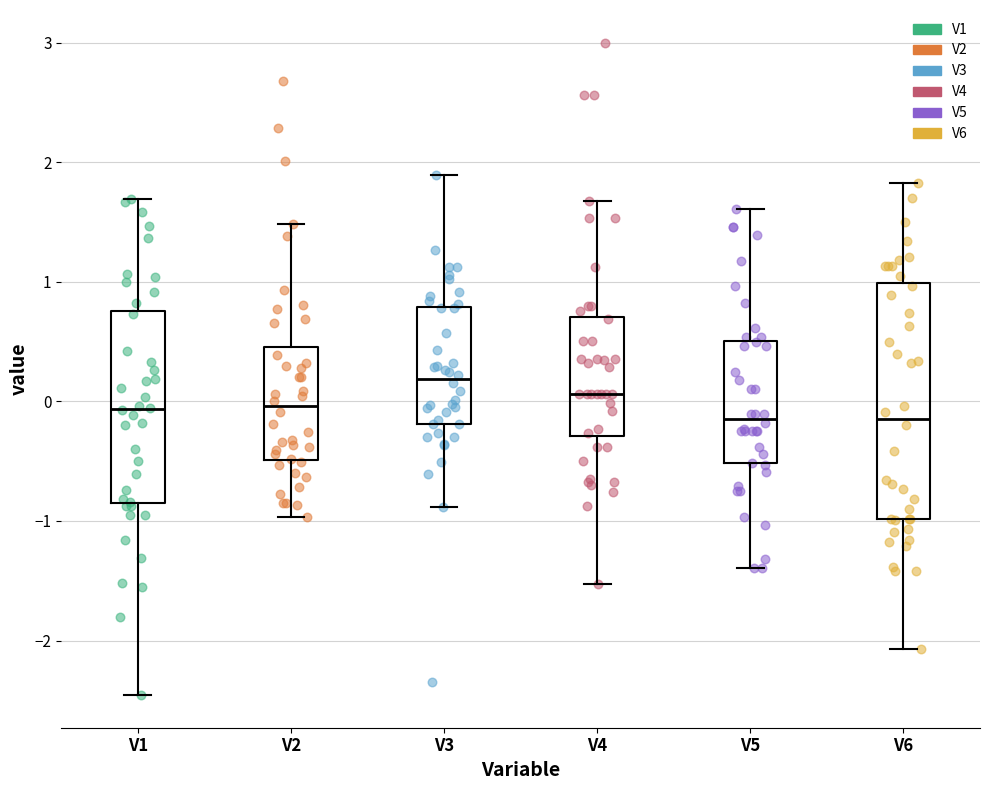

Where is the upper edge of the box for V6 on the y-axis? The values are not printed on the chart, so give them approximately, as read against the axis.

1.0